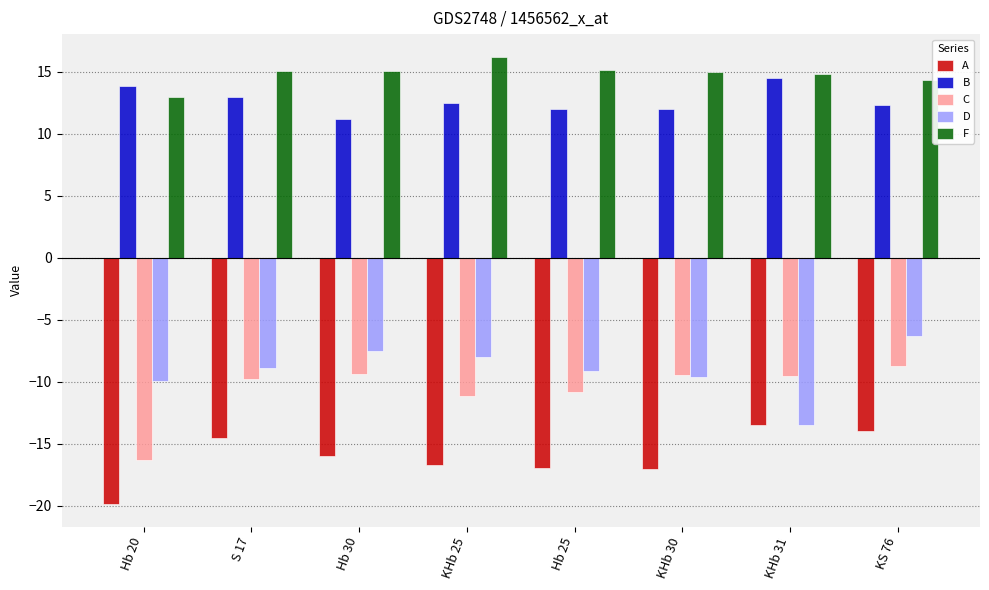

Is the value of D at KS 76 greater than the value of A at KHb 30?

Yes